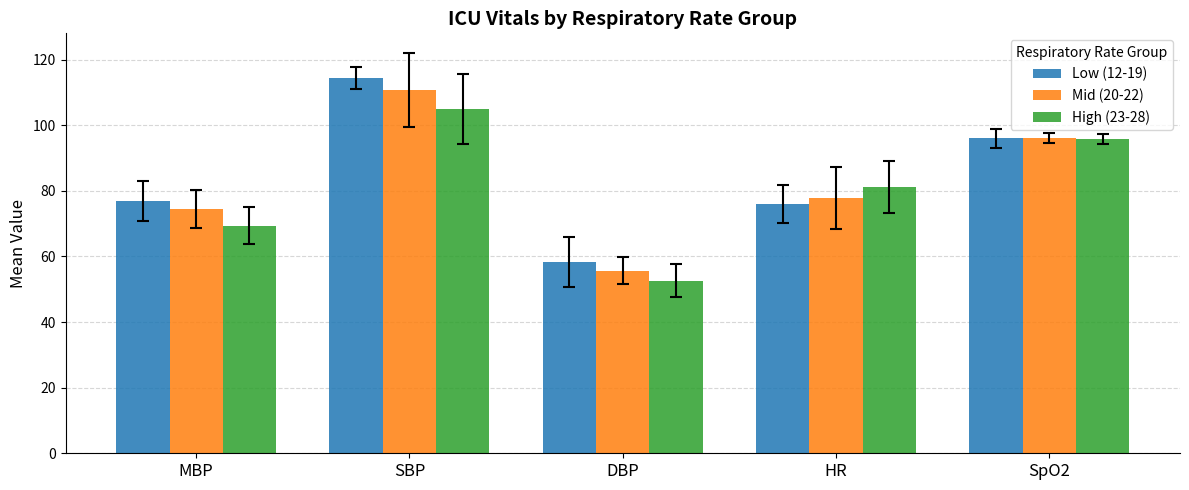

What is the sum of all Low (12-19) values?

421.7